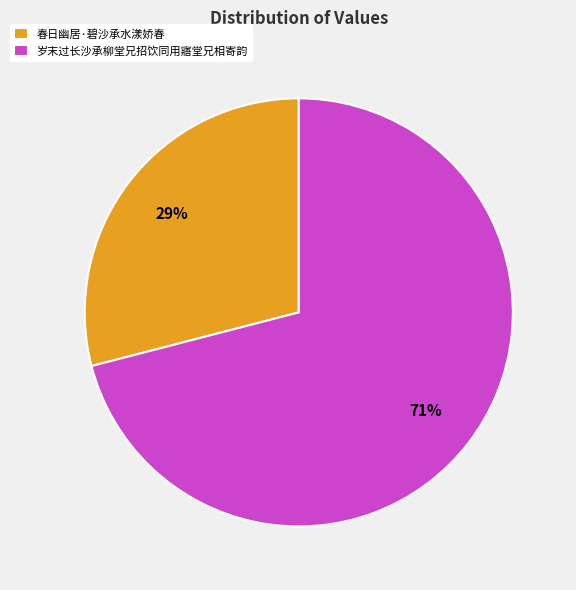

Is the sum of 岁末过长沙承柳堂兄招饮同用寤堂兄相寄韵 and 春日幽居·碧沙承水漾娇春 greater than half?

Yes